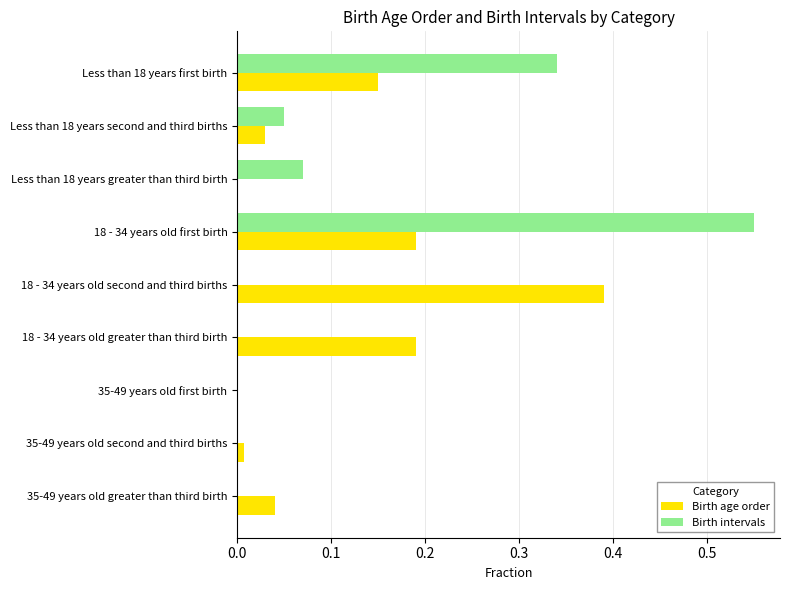

At which category does the chart reach its peak across all series?

18 - 34 years old first birth